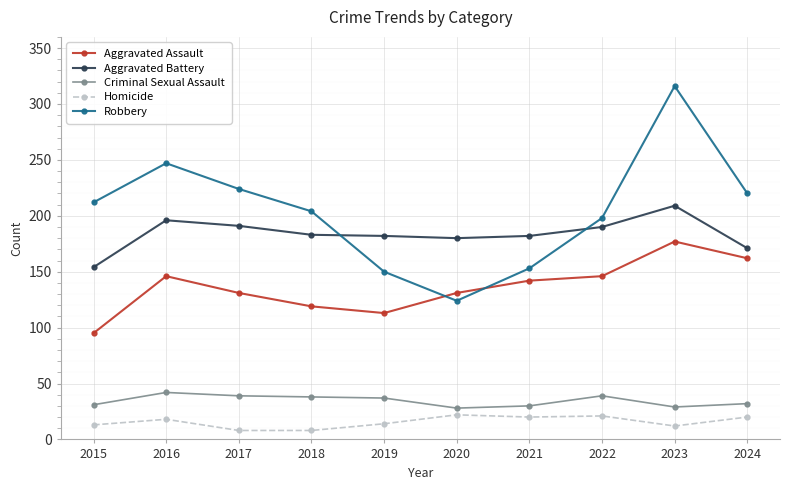

What is the spread (max minus min) of values at 2024?

200